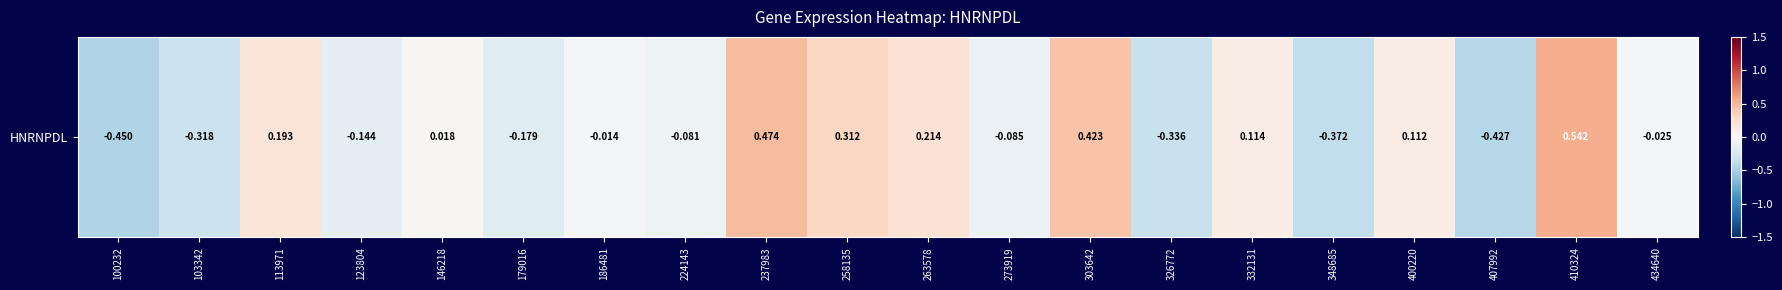

How many categories are shown in the chart?

20